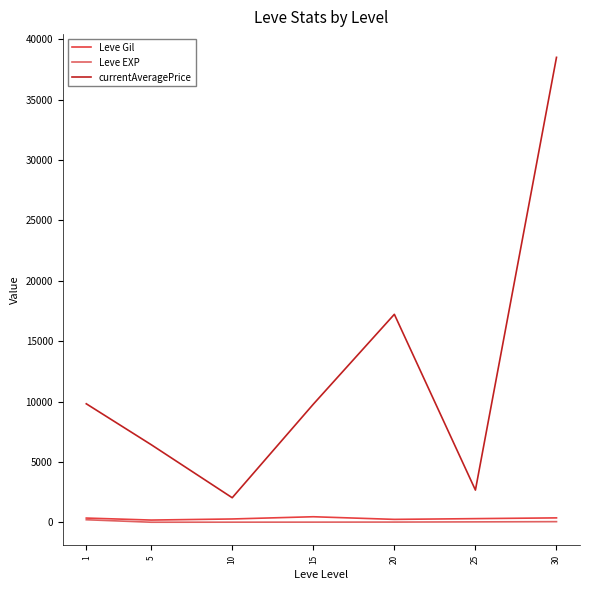

Is the value of Leve EXP at 5 greater than the value of currentAveragePrice at 1?

No